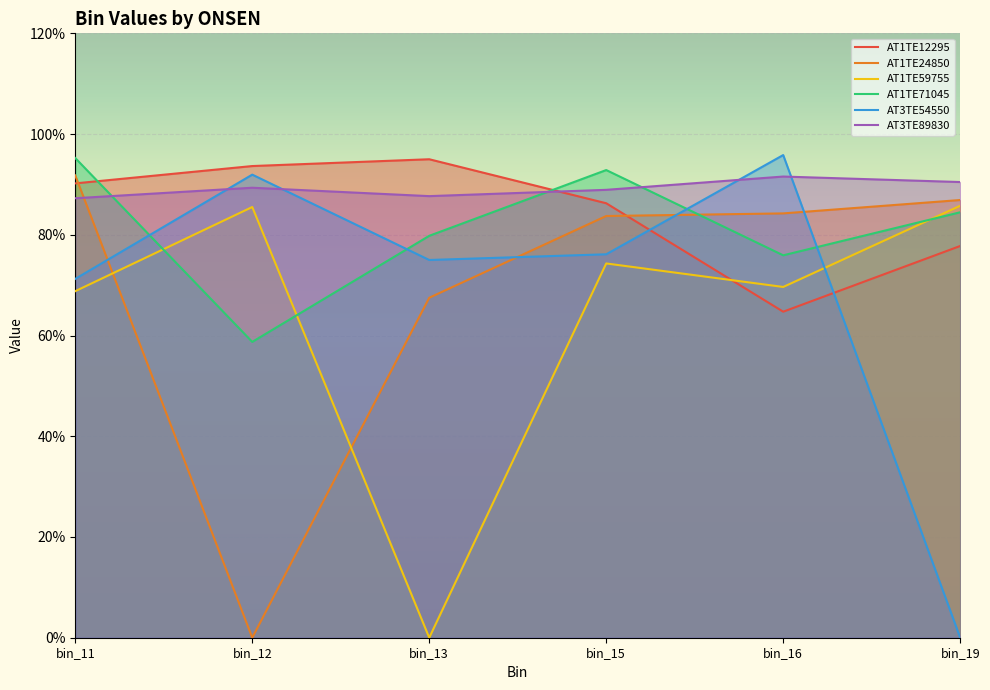

True or false: AT1TE71045 has more than 0 interior local peaks.

True